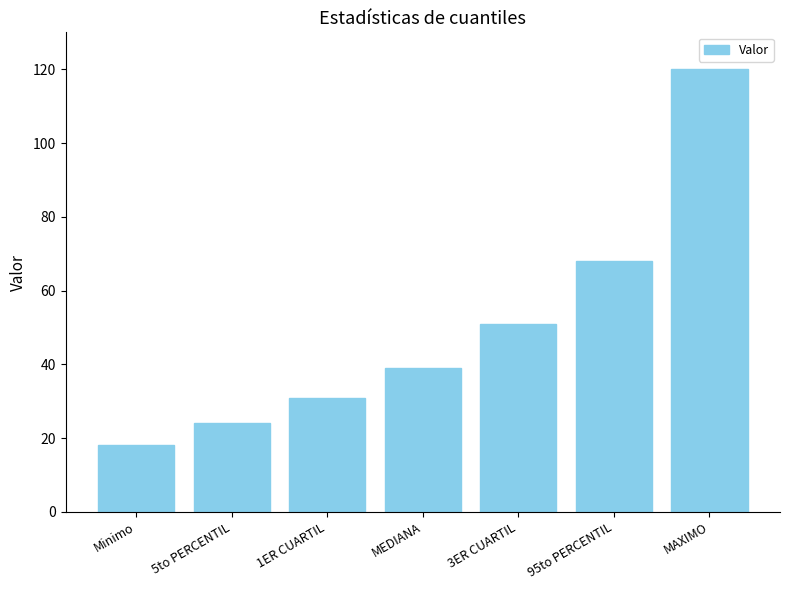

Rank the categories by value from highest to lowest.

MAXIMO, 95to PERCENTIL, 3ER CUARTIL, MEDIANA, 1ER CUARTIL, 5to PERCENTIL, Minimo